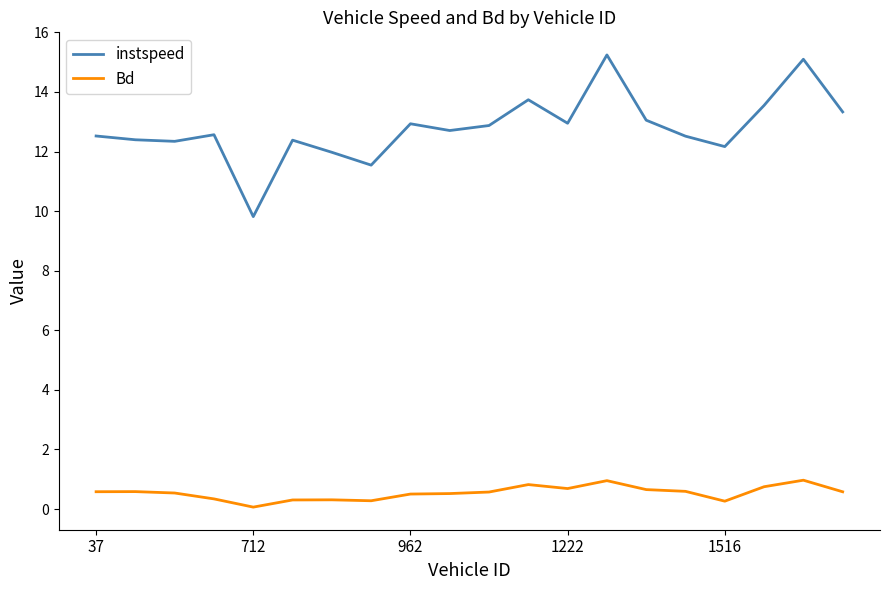

Which series has the widest spread of values?

instspeed